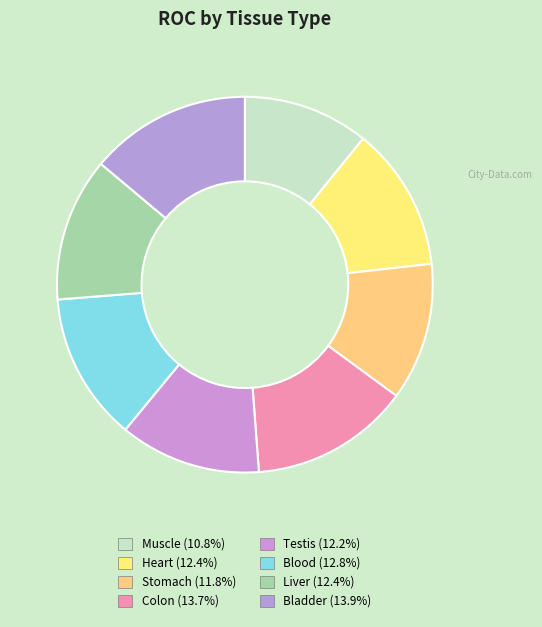

What percentage is NOT represented by Bladder?

86.1%